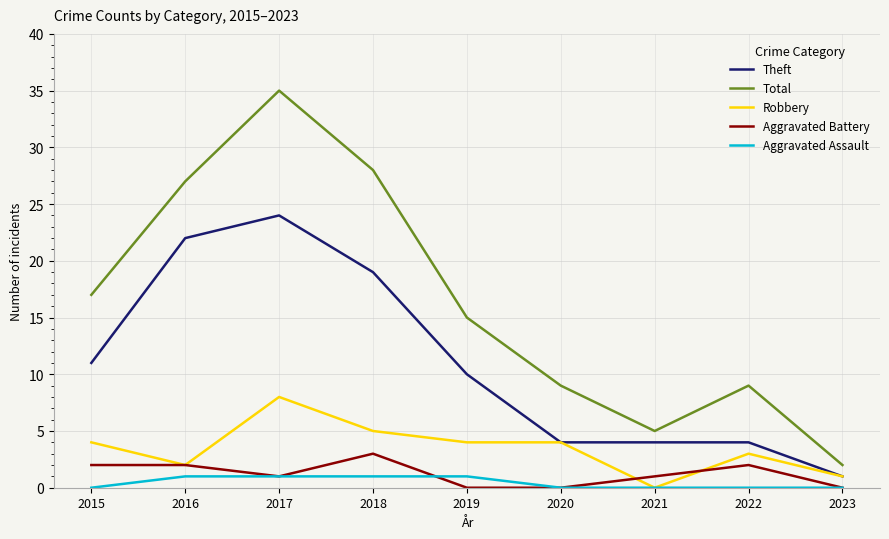

What is the maximum value shown in the chart?

35